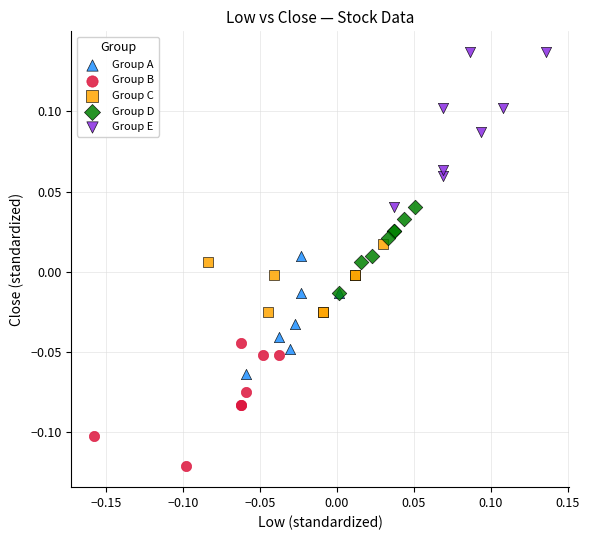

Which series reaches the minimum Y coordinate?

Group B